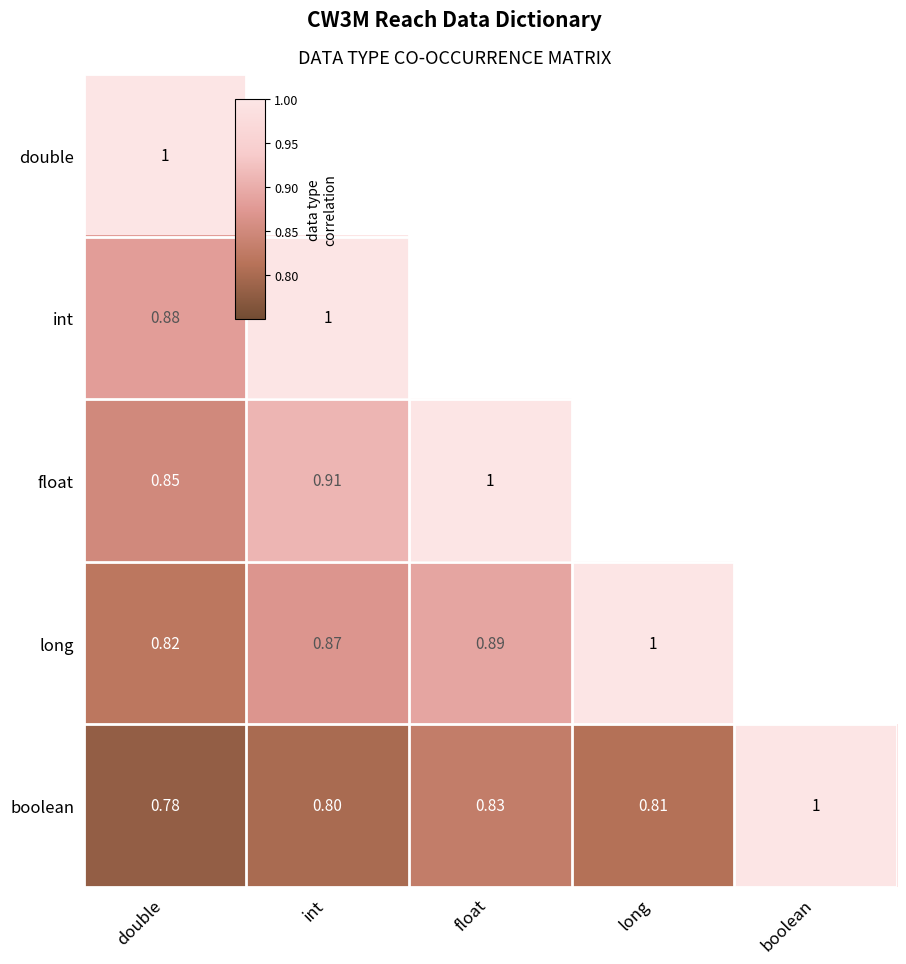

At which category does the chart reach its peak across all series?

double